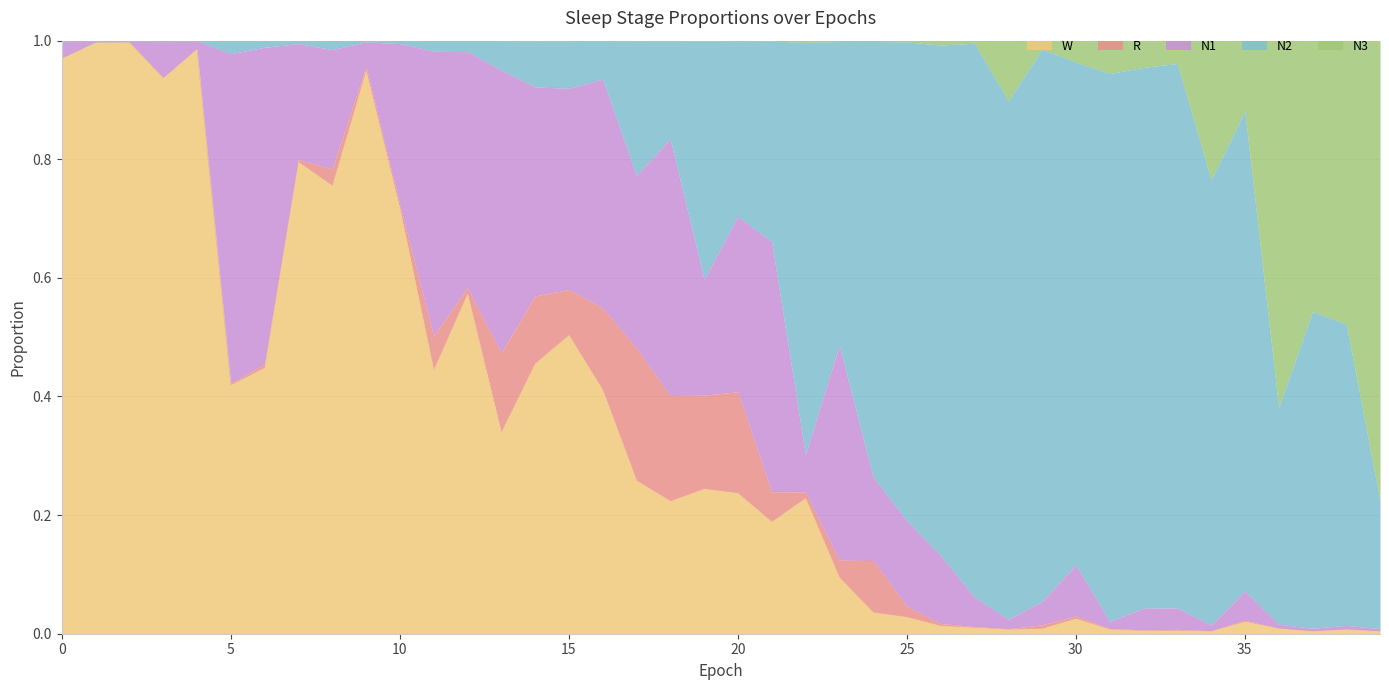

The R series shows 0.0 at 37. True or false?

False